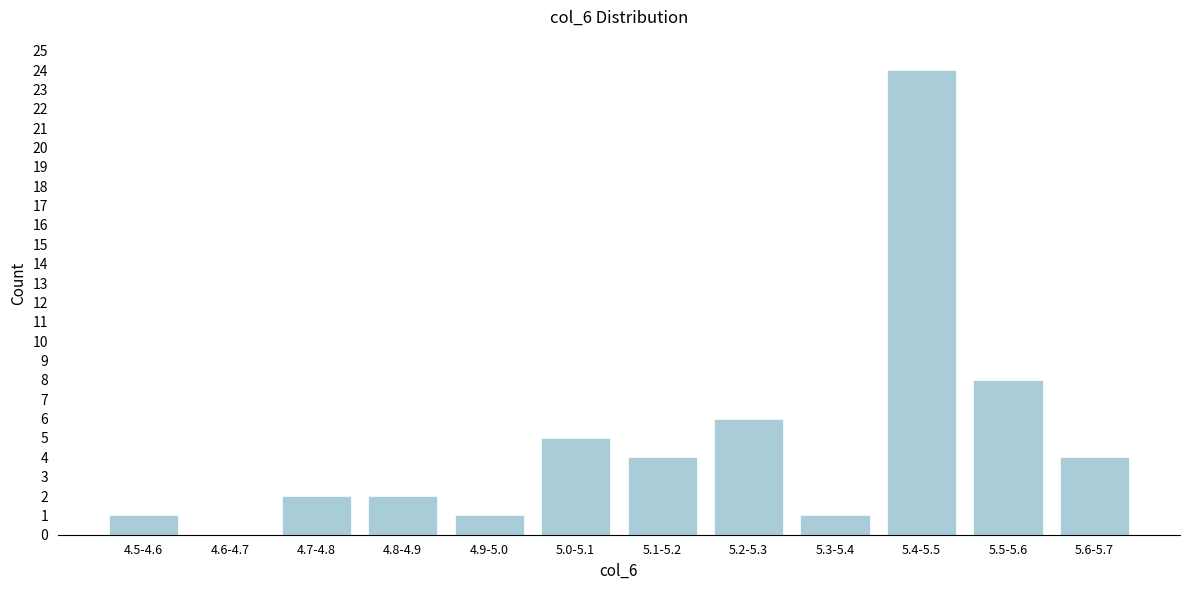

Reading left to right, transcribe all the data shown in this chart.

4.5-4.6=1	4.6-4.7=0	4.7-4.8=2	4.8-4.9=2	4.9-5.0=1	5.0-5.1=5	5.1-5.2=4	5.2-5.3=6	5.3-5.4=1	5.4-5.5=24	5.5-5.6=8	5.6-5.7=4